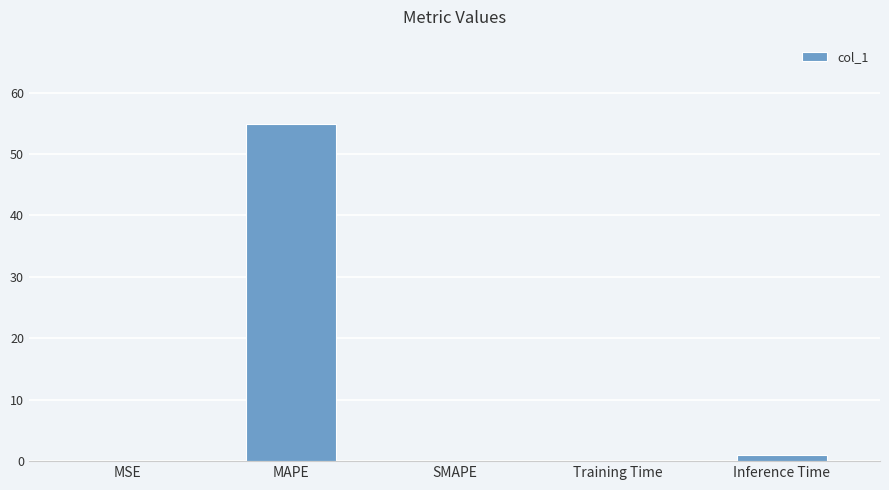

What is the greatest value displayed?

54.9